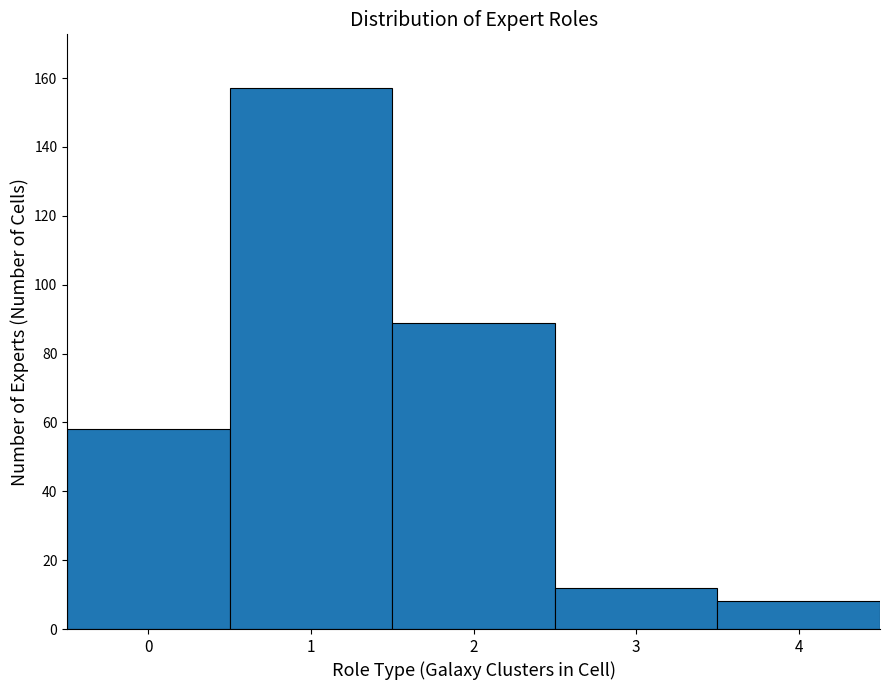

Which range on the x-axis has the tallest bar?

0.5 to 1.5